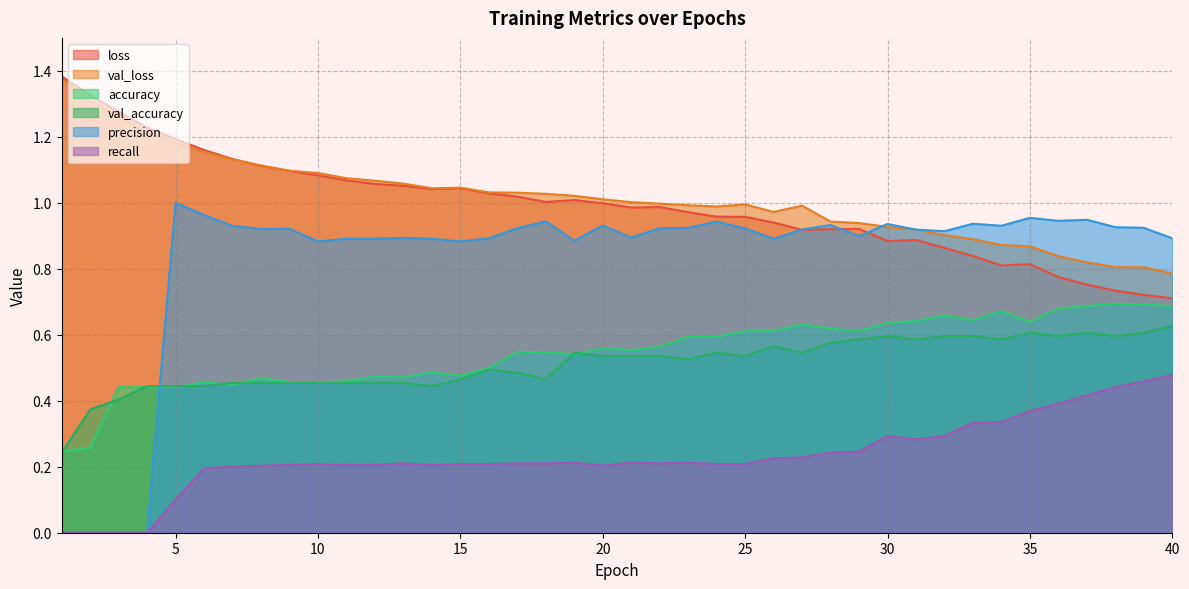

What is the spread (max minus min) of values at 30?

0.6